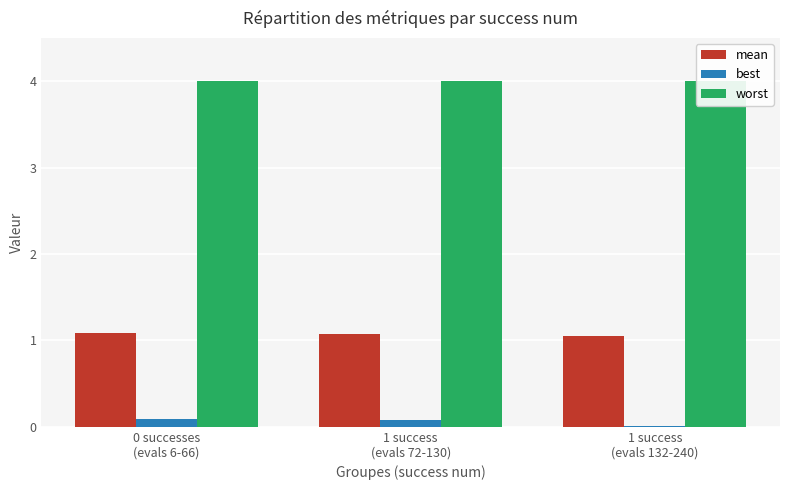

How many groups of bars are there?

3